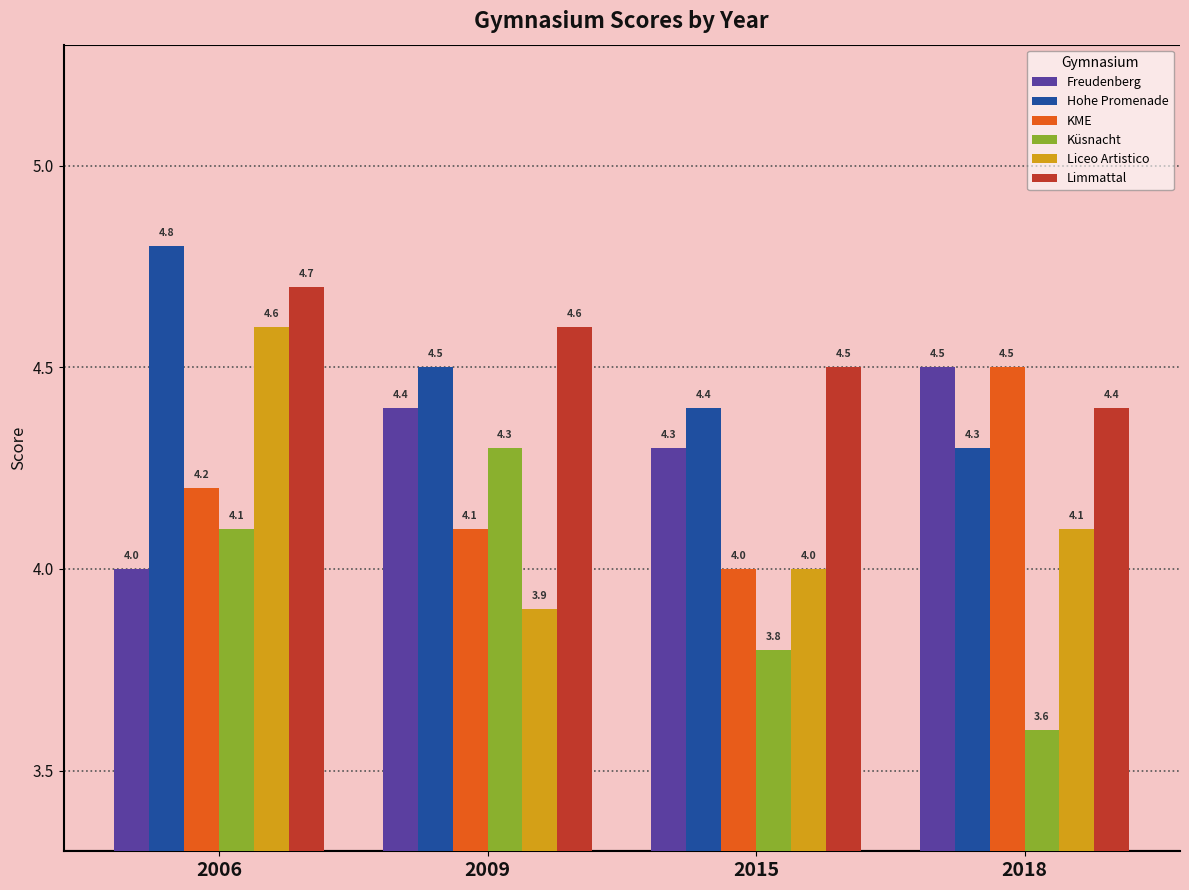

Where is Freudenberg nearest to the value 4?

2006